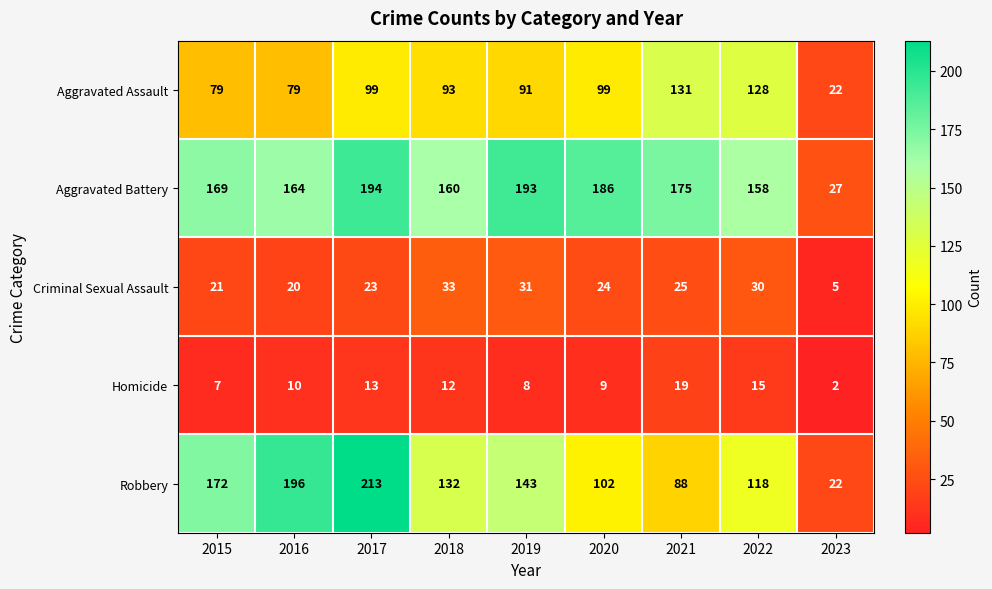

True or false: Aggravated Assault has a value of 137 at 2018.

False